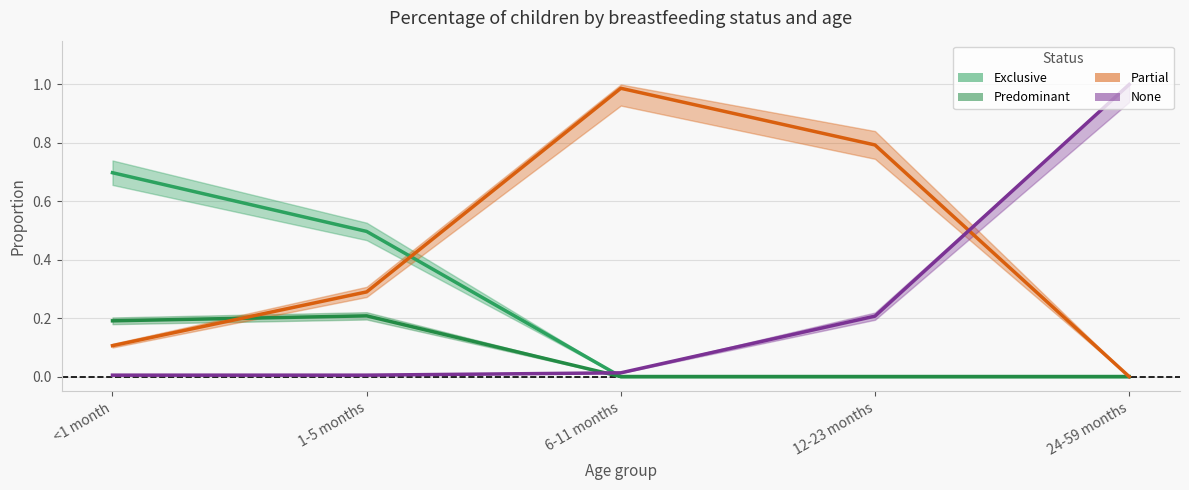

Is the value of Predominant at 1-5 months greater than the value of None at 12-23 months?

Yes